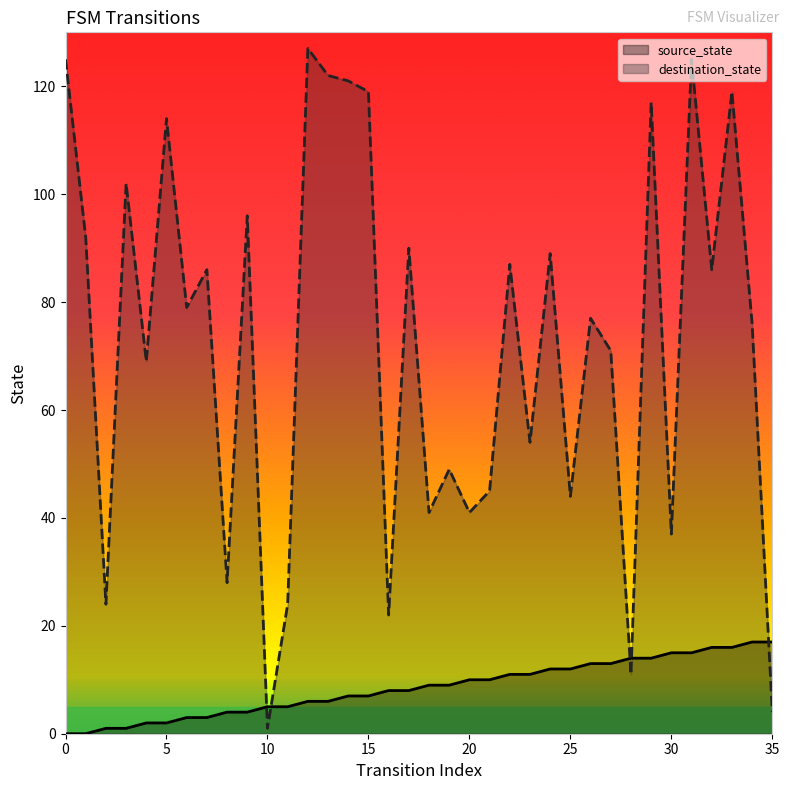

Which series ends up on top after the final intersection of destination_state and source_state?

source_state